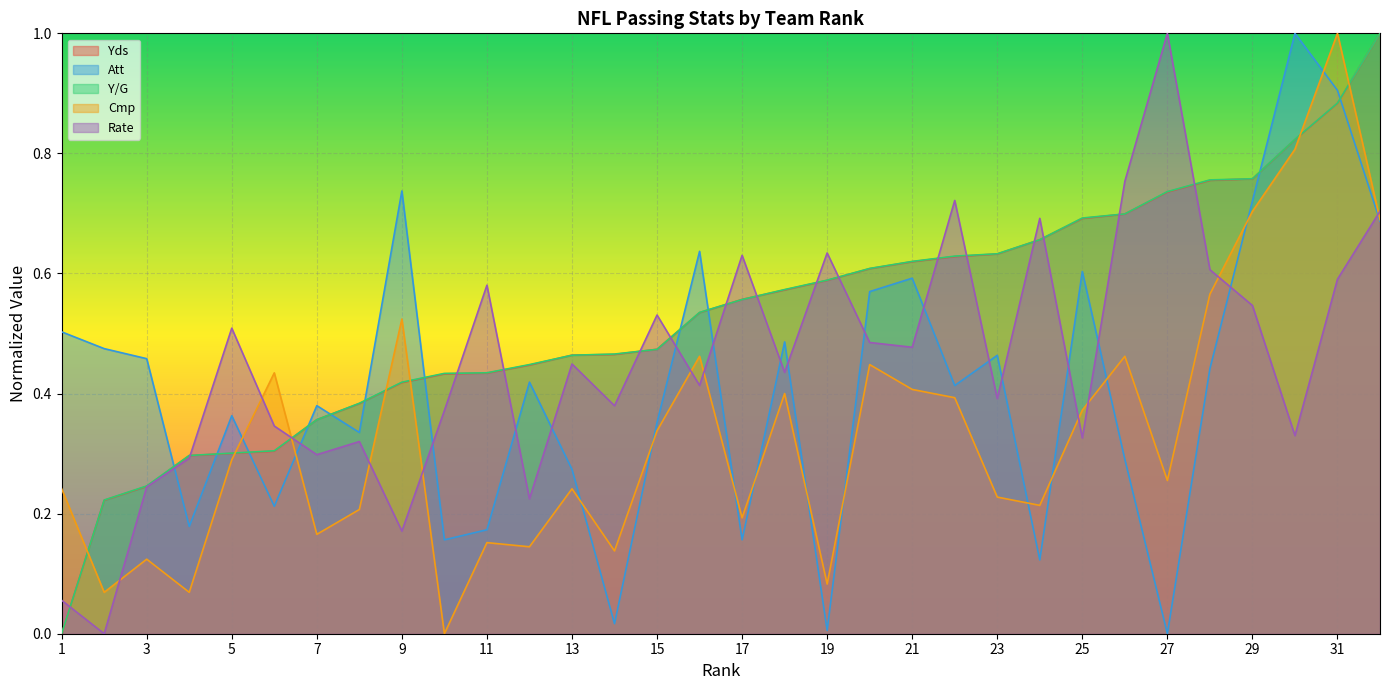

Rank the series by their maximum value, from highest to lowest.

Yds, Att, Y/G, Cmp, Rate